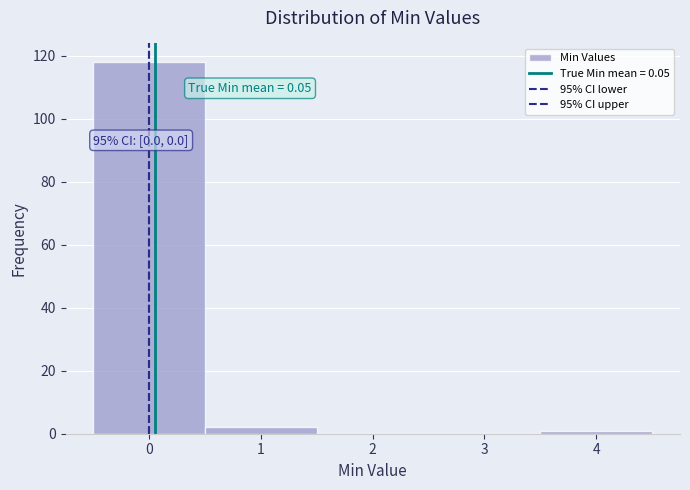

Over which range of the x-axis is the bar tallest?

-0.5 to 0.5